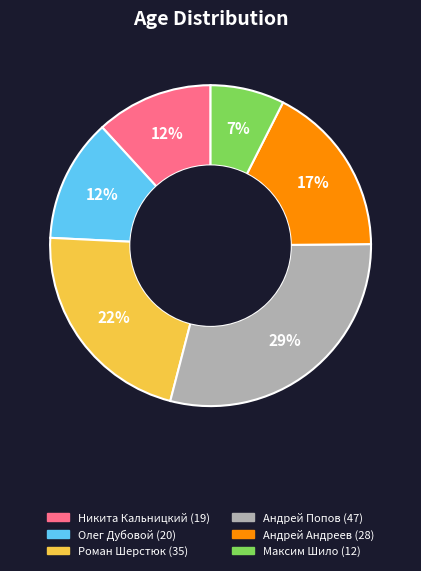

Between Андрей Андреев and Олег Дубовой, which is larger?

Андрей Андреев